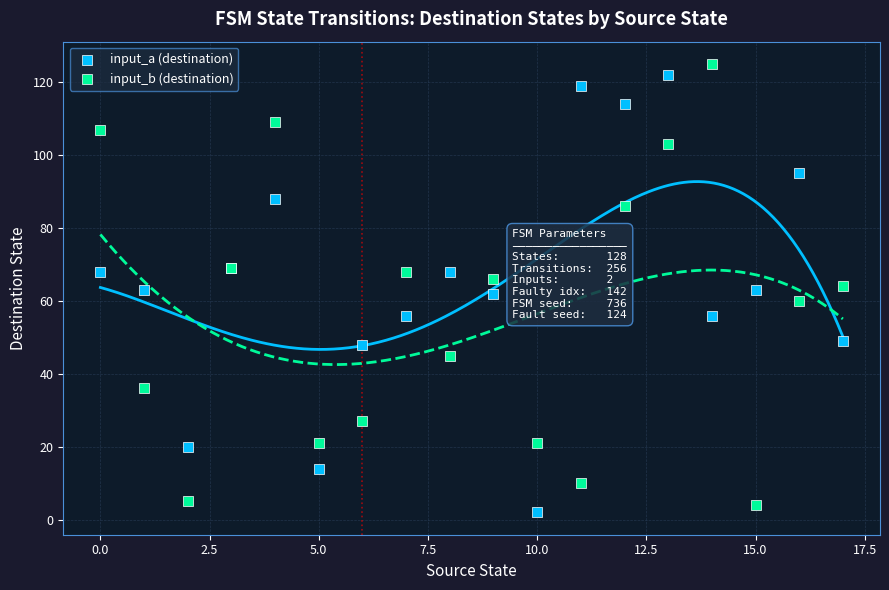

Which series contains the highest Y value?

input_b (destination)